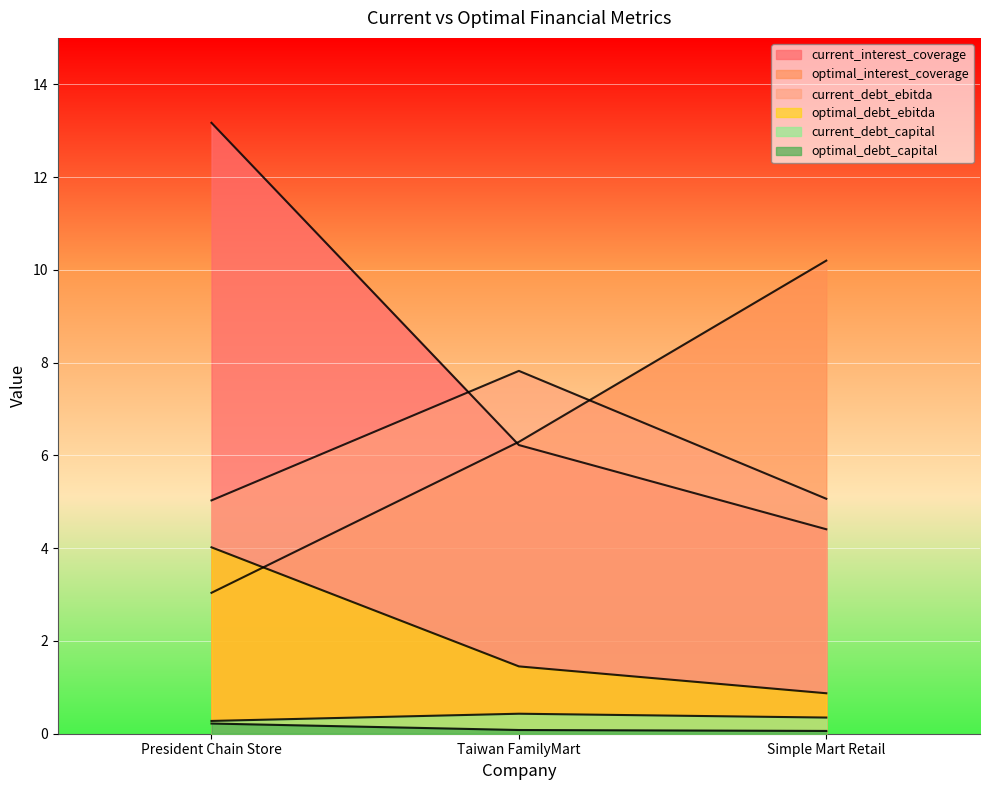

What is the sum of all optimal_debt_capital values?

0.4